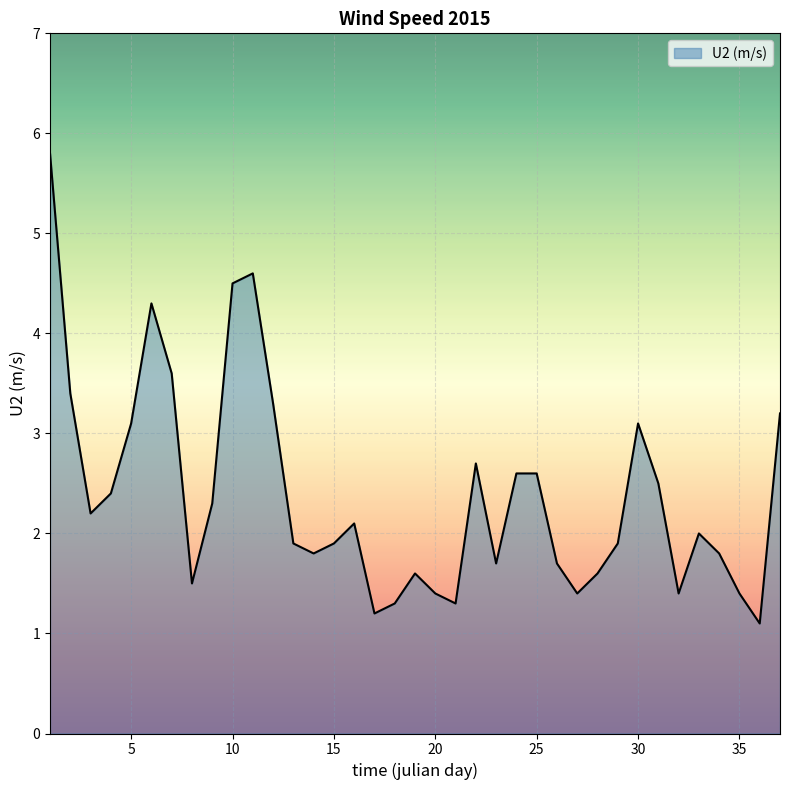

What is the smallest value displayed?

1.1